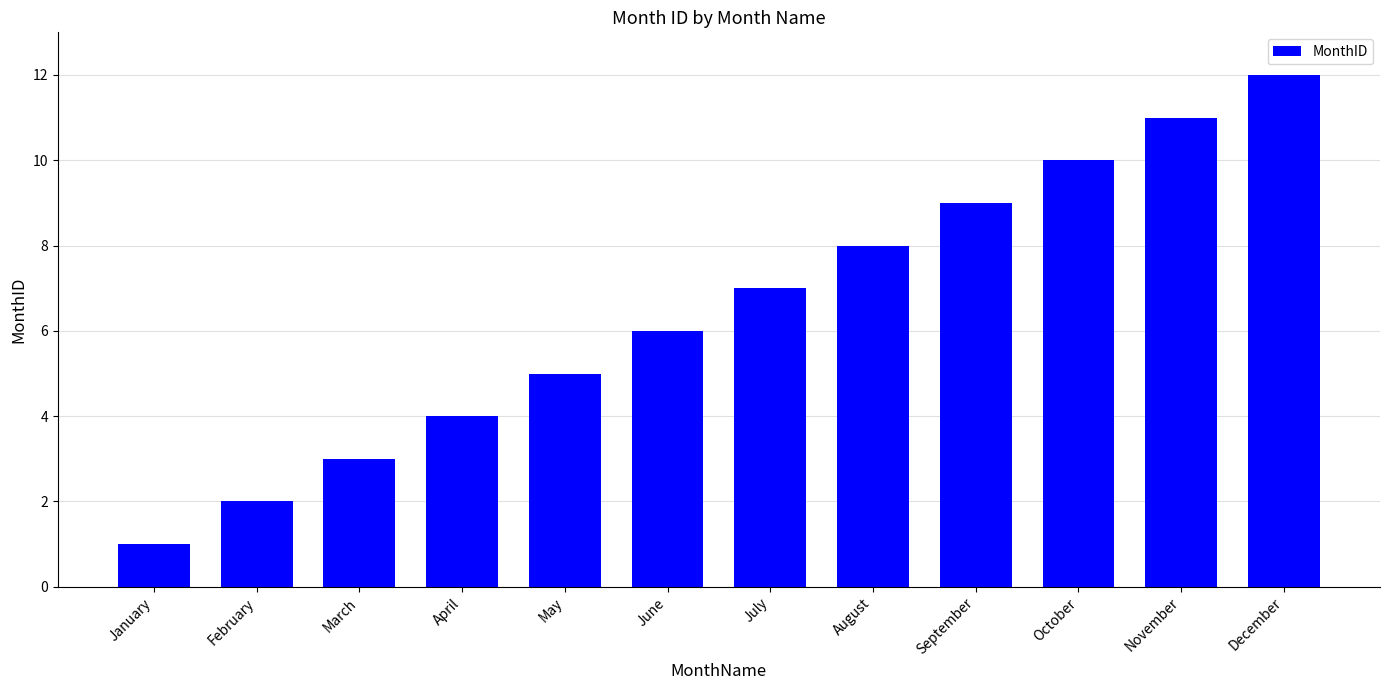

Read the value at June.

6